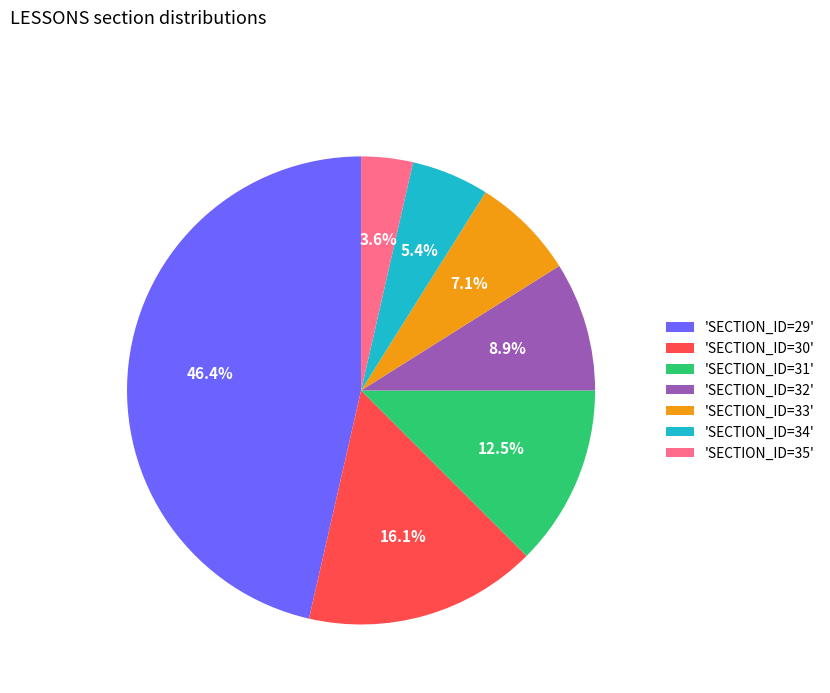

Combined, what portion of the pie is 'SECTION_ID=35' and 'SECTION_ID=31'?

16.1%